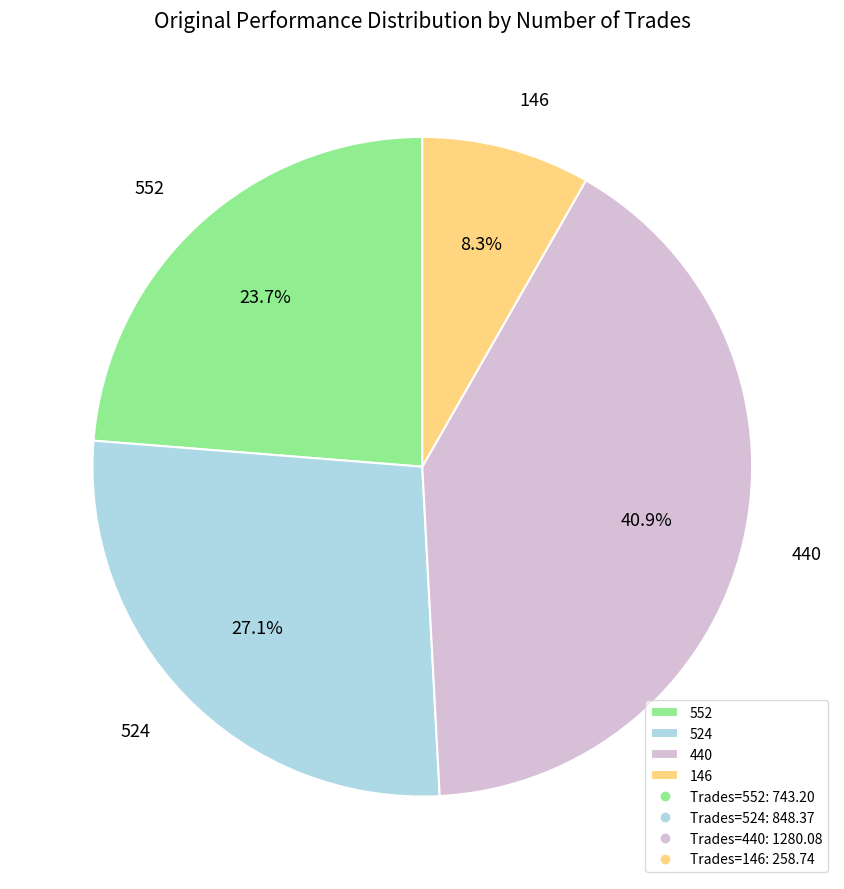

Do 440 and 552 together represent more than half of the pie?

Yes